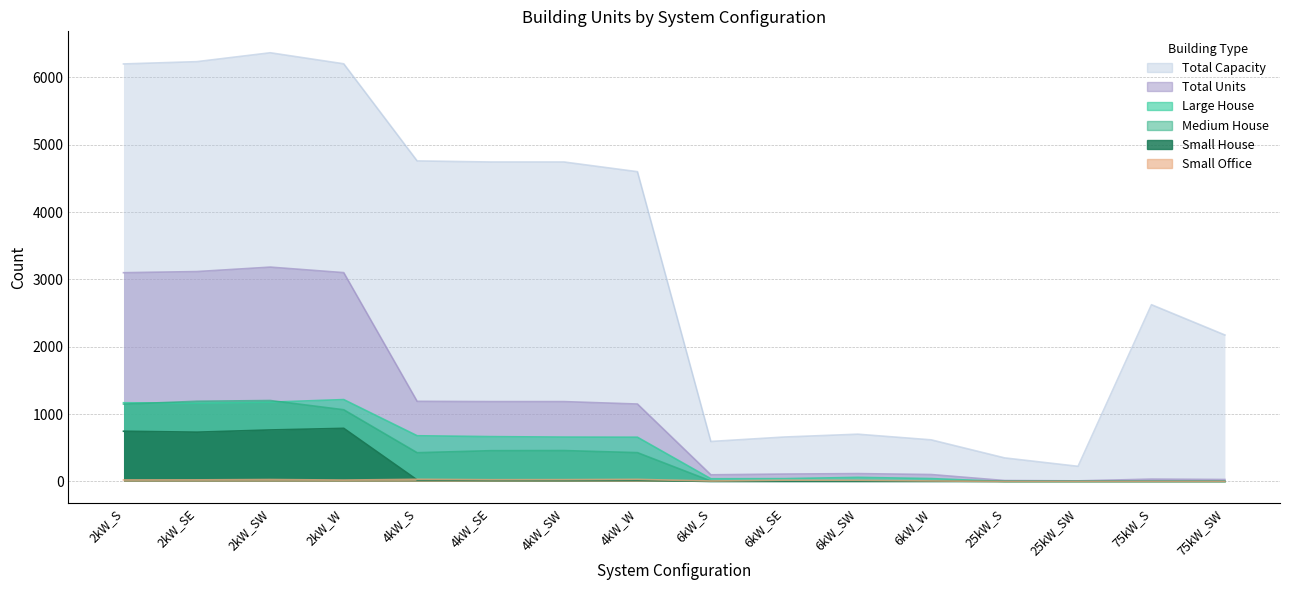

What is the difference between the maximum and minimum values in the Large House series?

1216